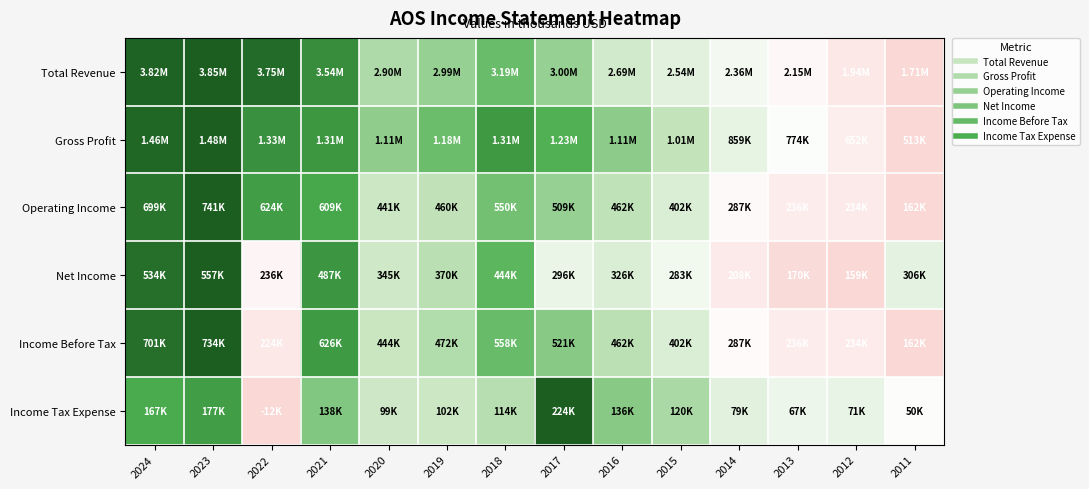

At how many categories does at least one series exceed 0?

14